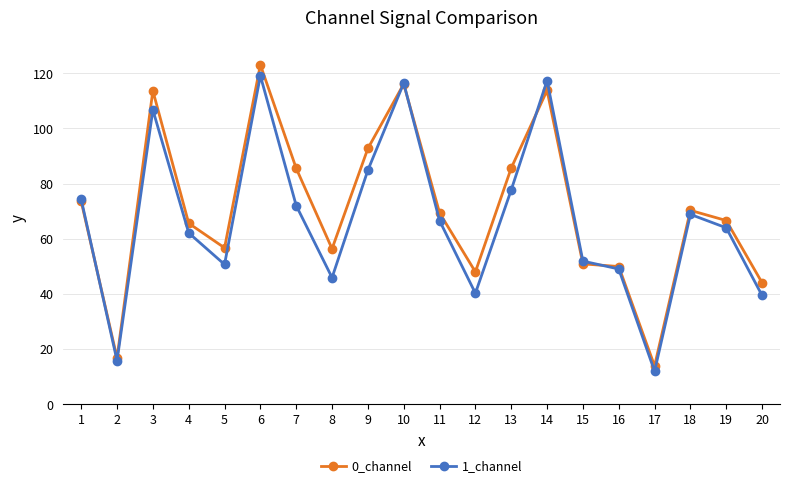

Is the value of 1_channel at 19 greater than the value of 0_channel at 14?

No